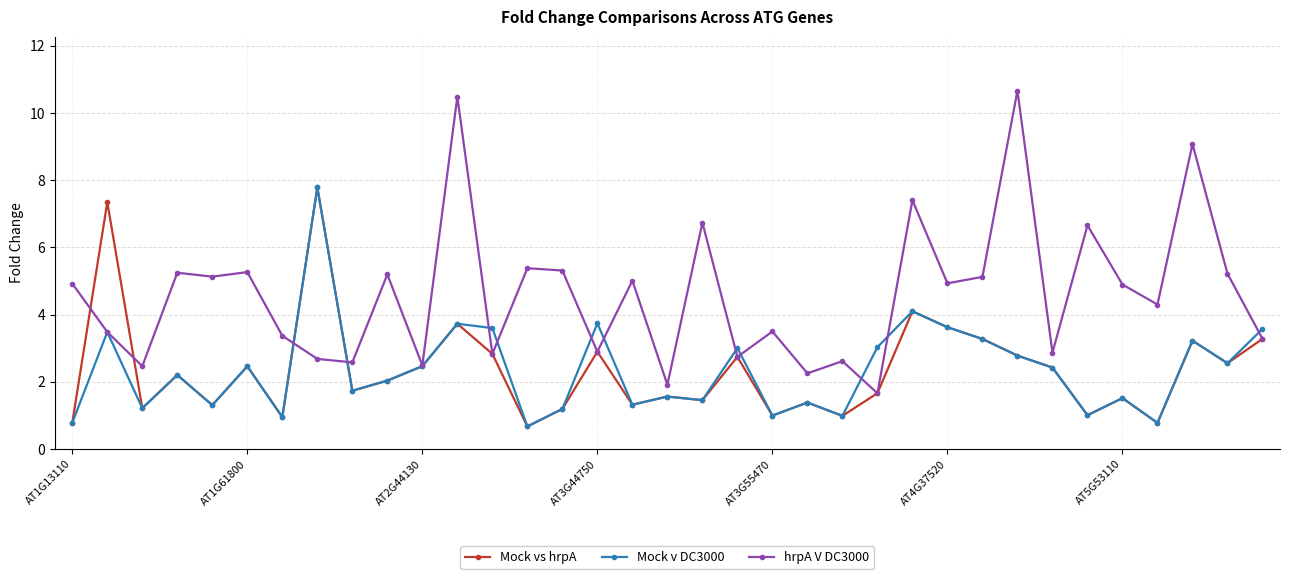

Which series has the largest total across all categories?

hrpA V DC3000